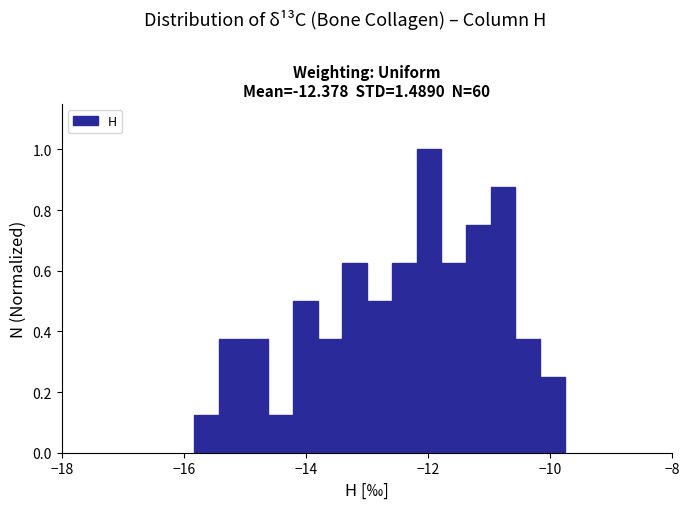

Read against the x-axis, roughly where is the centre of the tallest bar?

-12.0